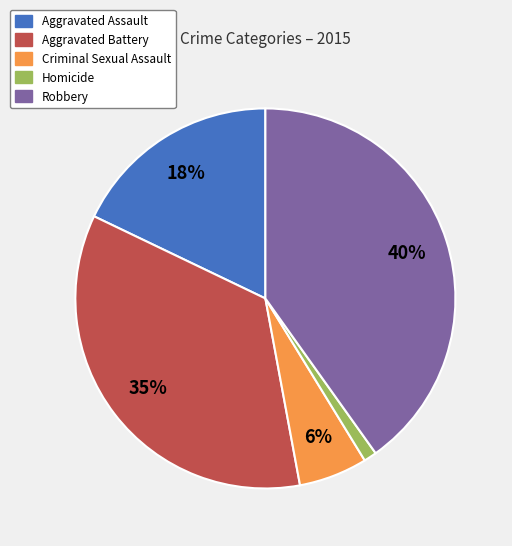

The Aggravated Assault slice represents 18% of the pie. True or false?

True